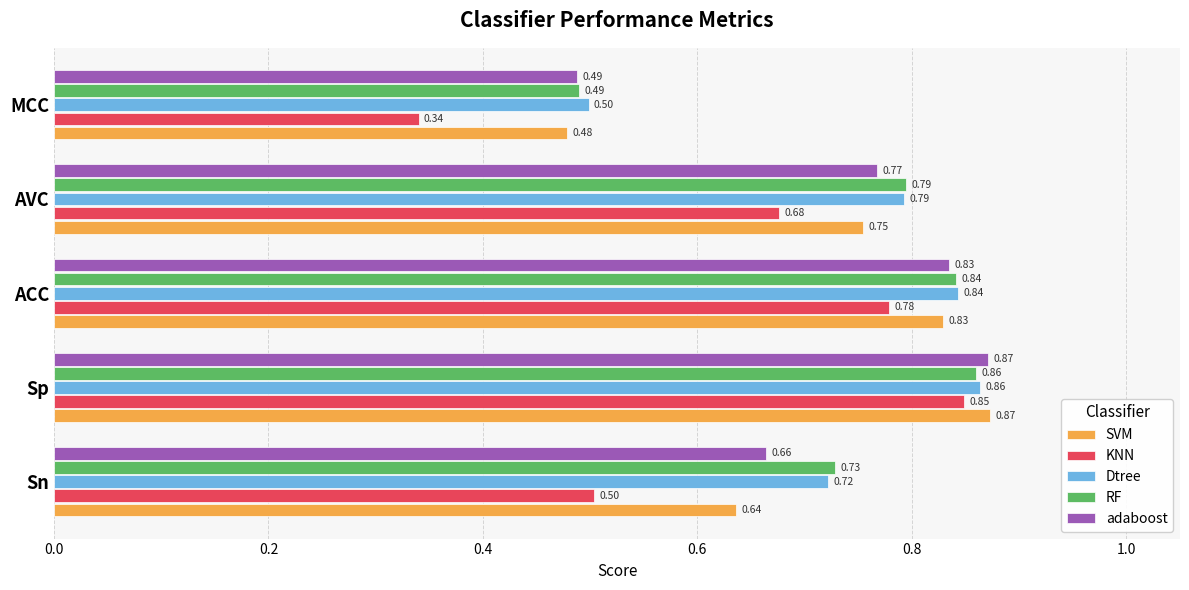

What is the total value across all series at Sp?

4.3